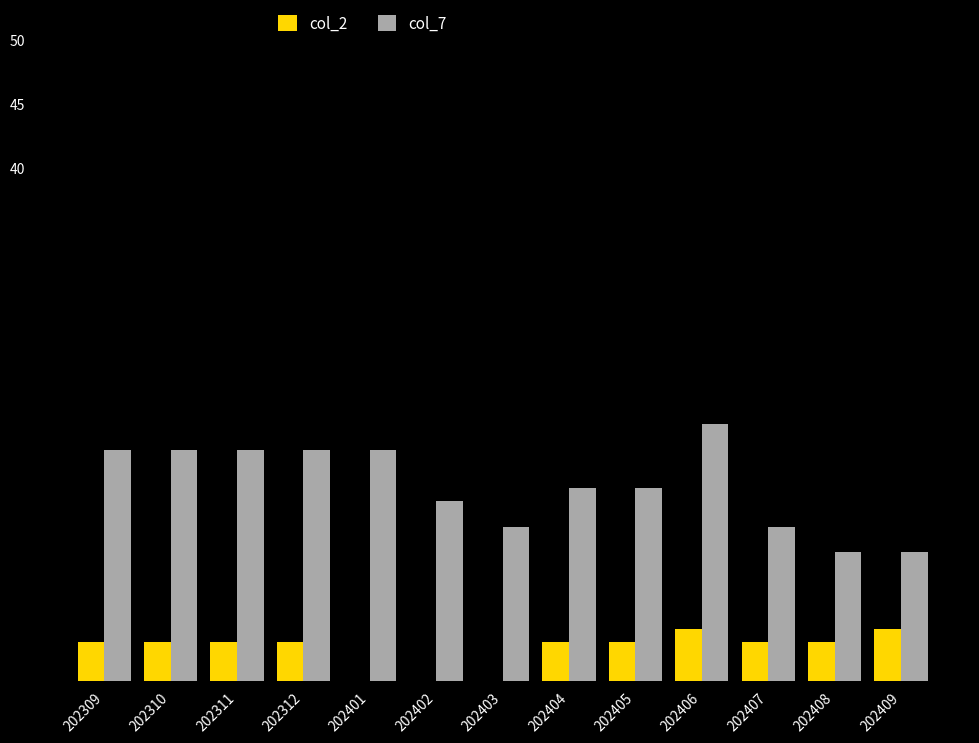

What is the total value across all series at 202310?

21